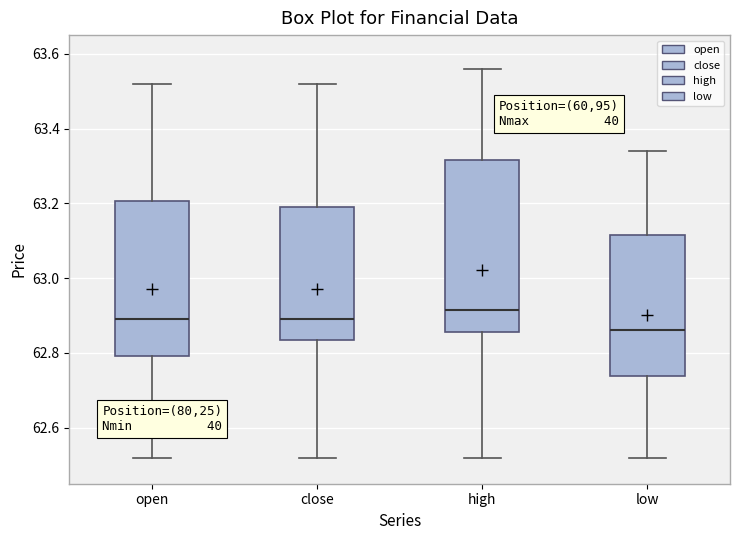

Where does the upper whisker of the box for high end on the y-axis? The values are not printed on the chart, so give them approximately, as read against the axis.

63.56